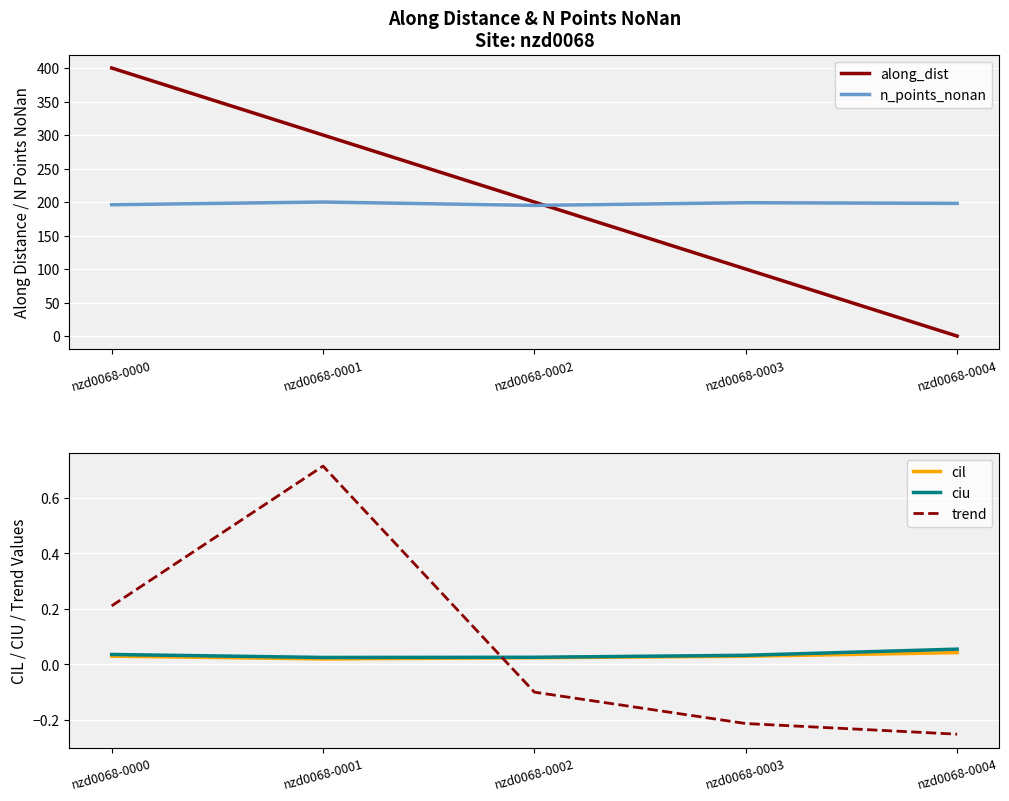

At which label does ciu reach its peak?

nzd0068-0004